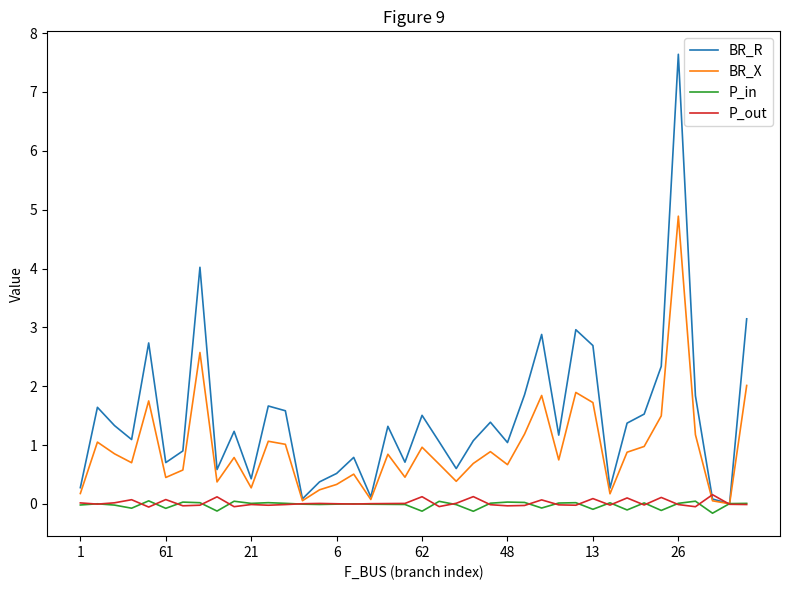

Which series has the largest total across all categories?

BR_R